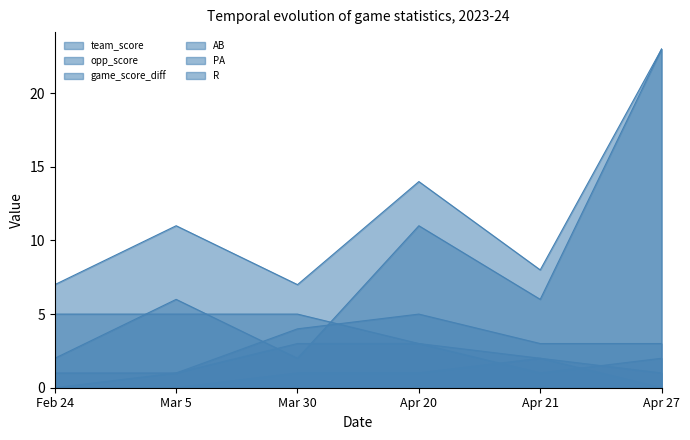

List the labels in order of game_score_diff value, largest first.

Apr 27, Apr 20, Mar 5, Apr 21, Feb 24, Mar 30